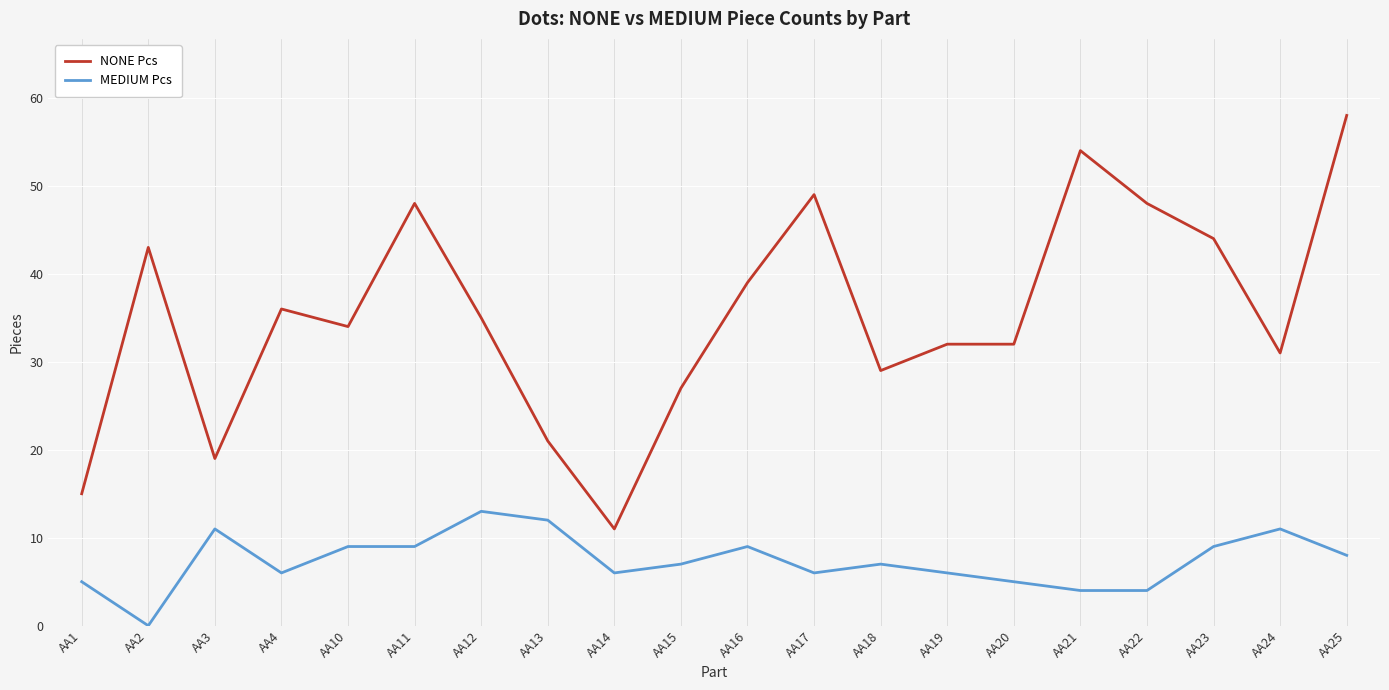

Read the MEDIUM Pcs value at AA25, to the nearest 10.

10